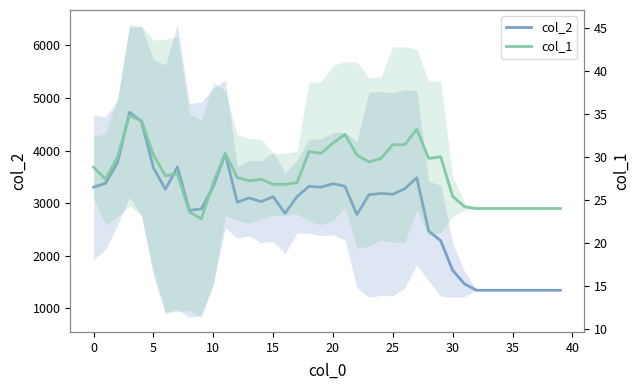

At which label is col_1 closest to 28?

30